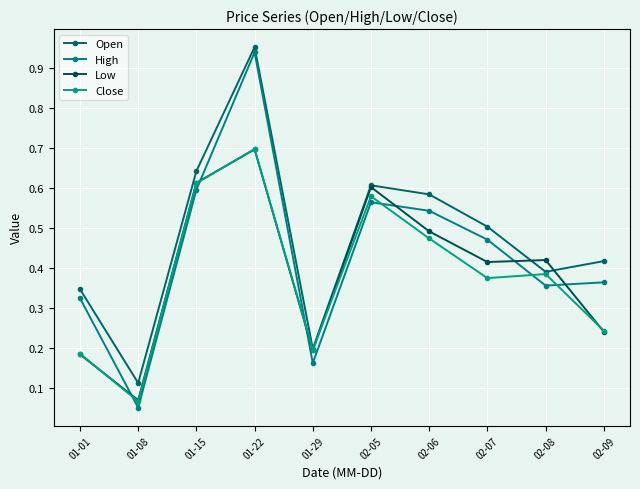

What is the average value of the High series?

0.4